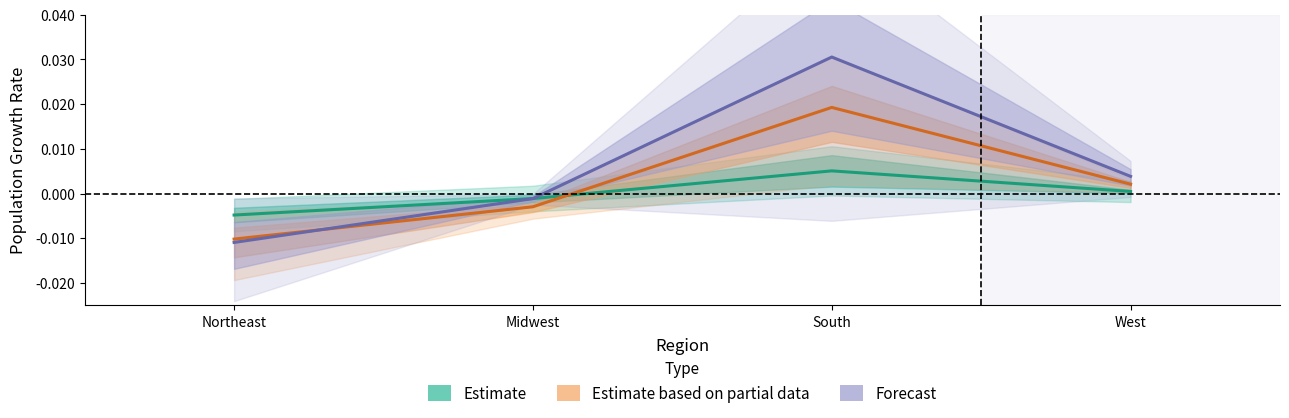

Which series has the largest range (max minus min)?

Forecast